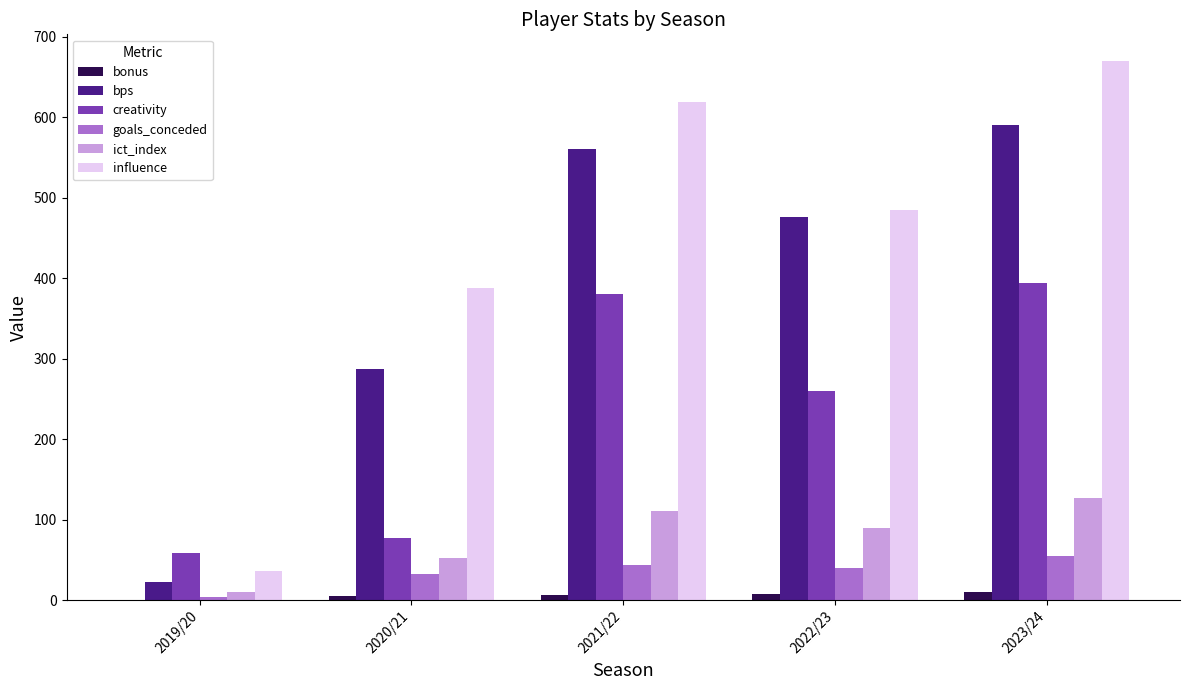

What is the greatest value displayed?

669.8